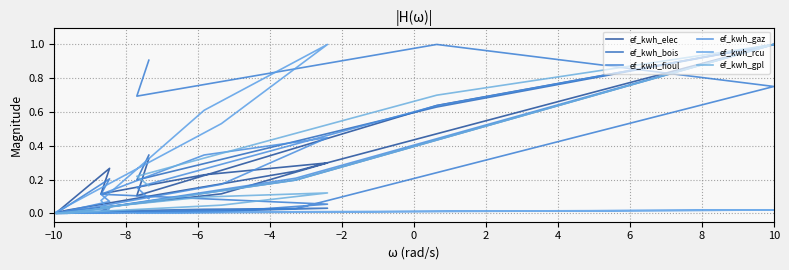

The value of ef_kwh_gpl at 8 is 0.2. True or false?

True